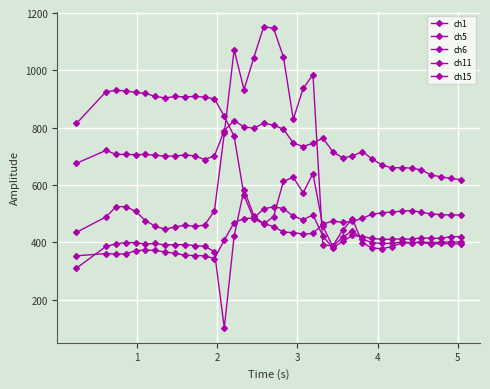

How many distinct data groups are displayed?

5